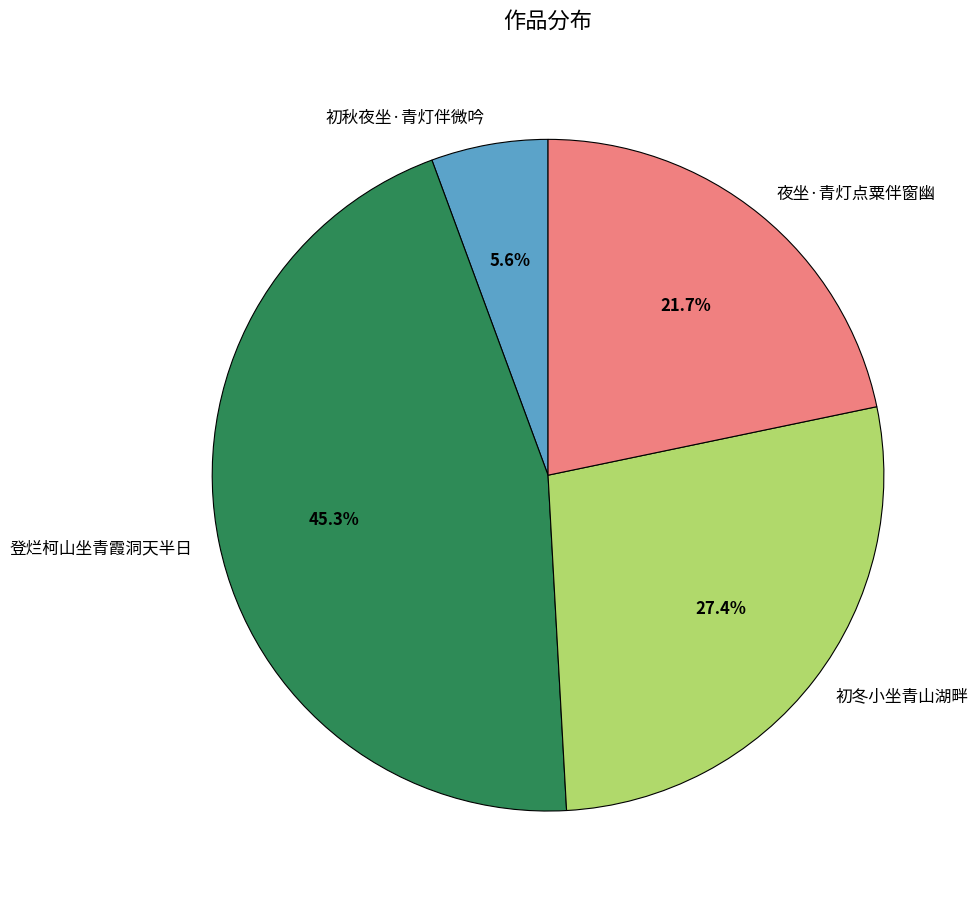

How many slices are in this pie chart?

4